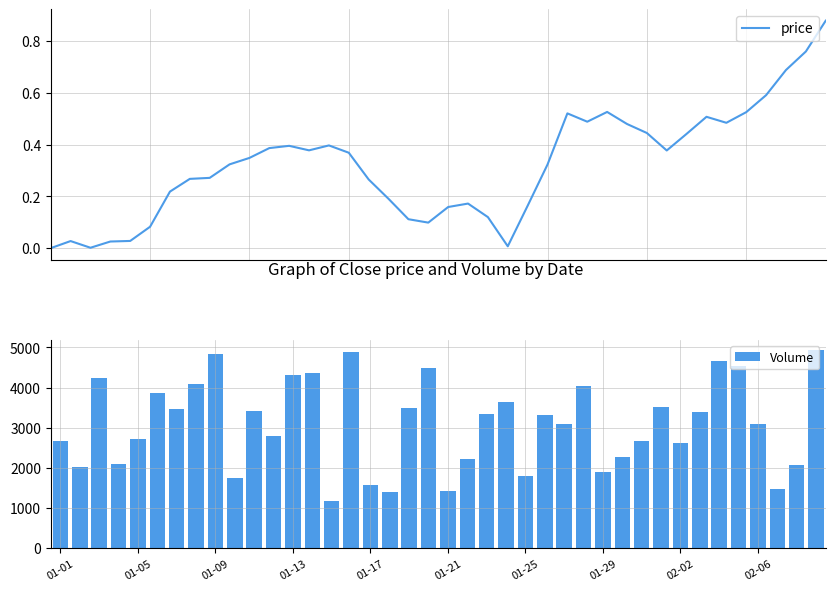

What is the difference between the maximum and second lowest values in the price series?

0.9